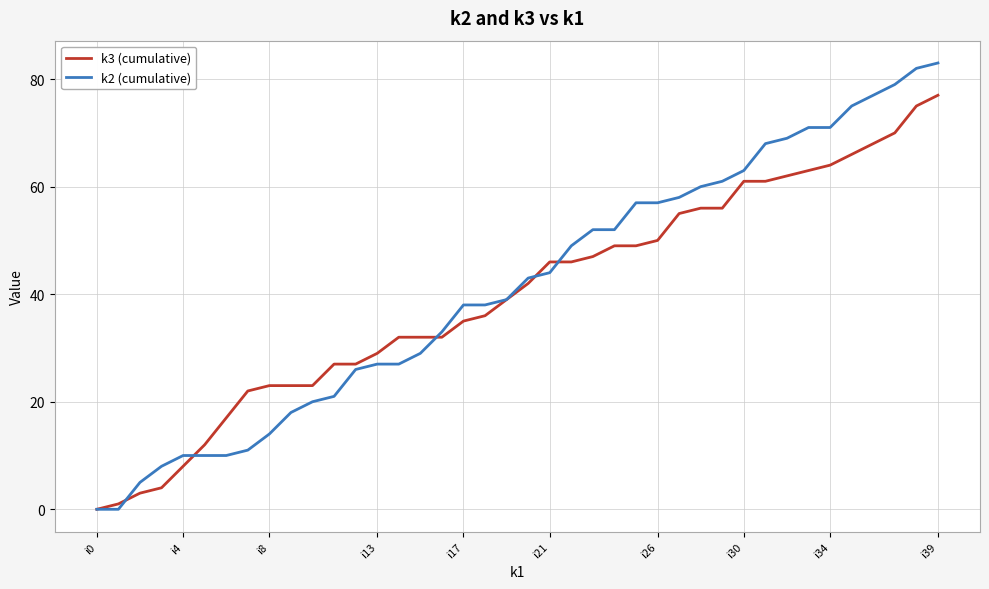

List the series in order of their peak value, highest first.

k2 (cumulative), k3 (cumulative)